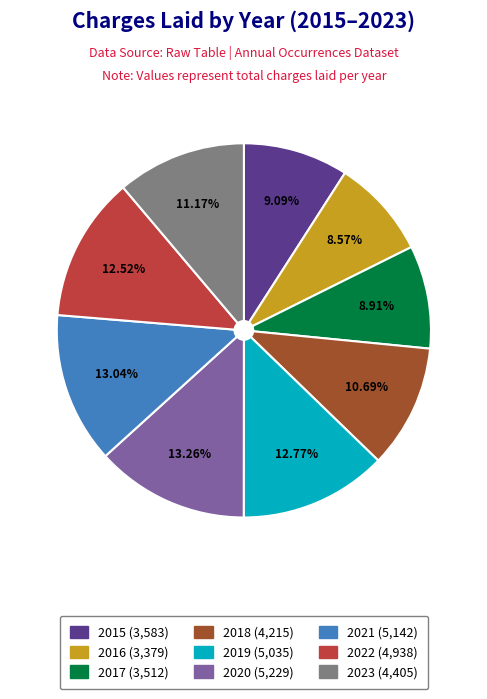

Approximately how many times larger is the value at 2017 compared to 2015?

1.0